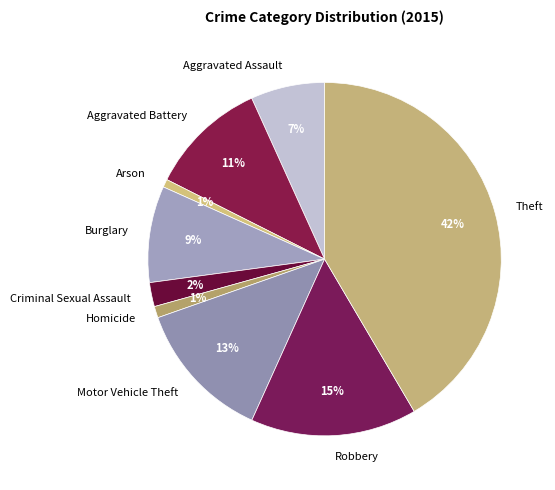

To the nearest percent, what portion does Aggravated Assault represent?

7%